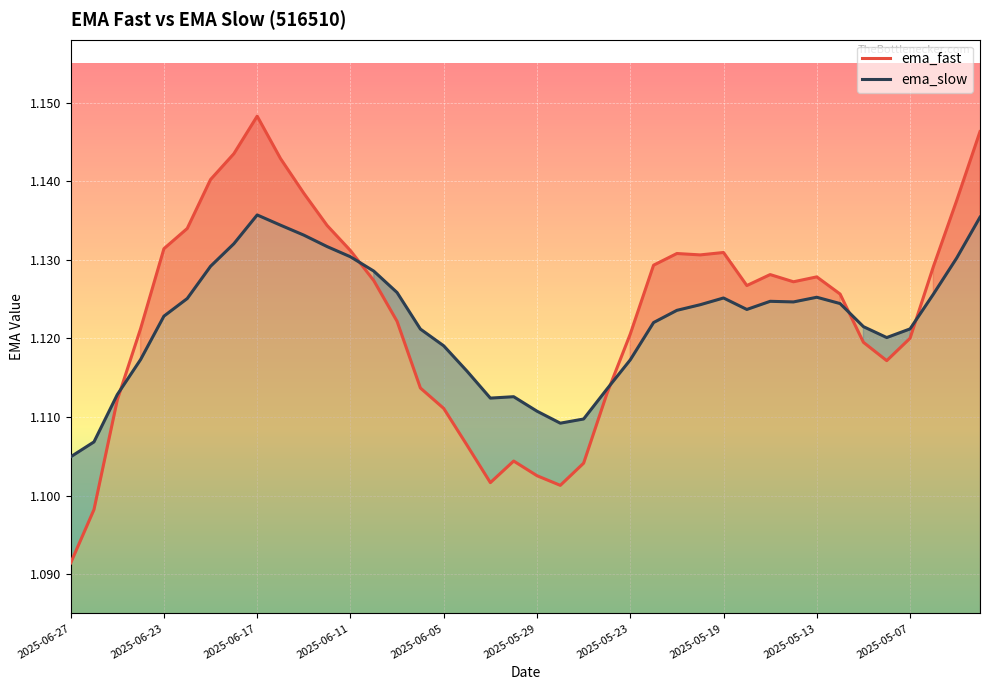

What is the value of the ema_fast point at the 8th from the left?

1.1